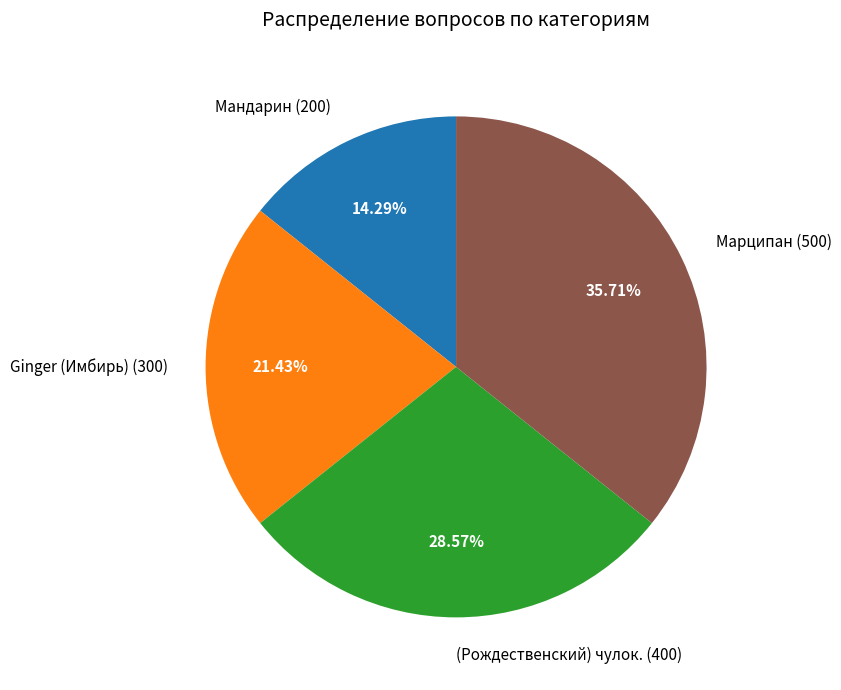

Combined, what portion of the pie is (Рождественский) чулок. and Марципан?

64.3%